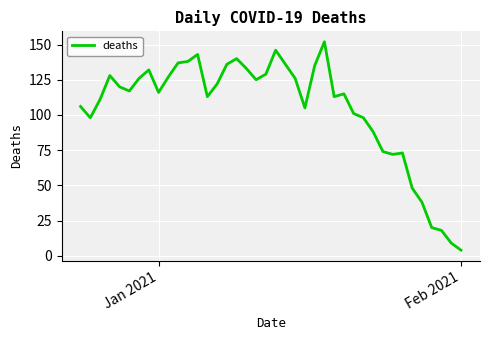

Reading left to right, list all the values displayed in this chart.

106	98	111	128	120	117	126	132	116	127	137	138	143	113	122	136	140	133	125	129	146	136	126	105	135	152	113	115	101	98	88	74	72	73	48	38	20	18	9	4